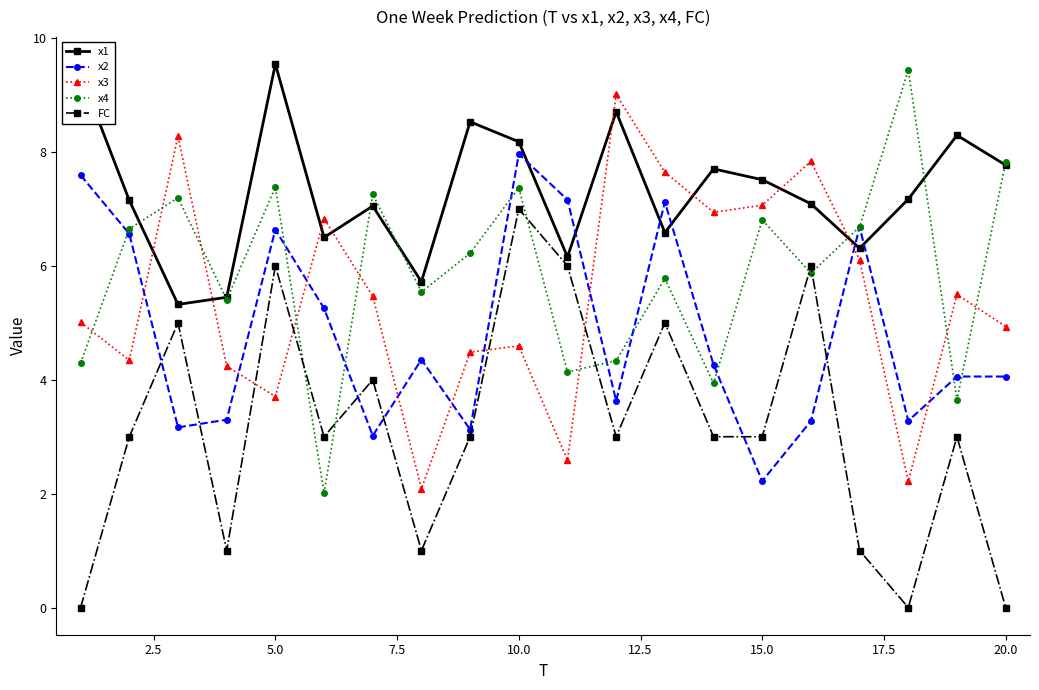

In FC, how many points are higher than both neighbors (excluding endpoints)?

7